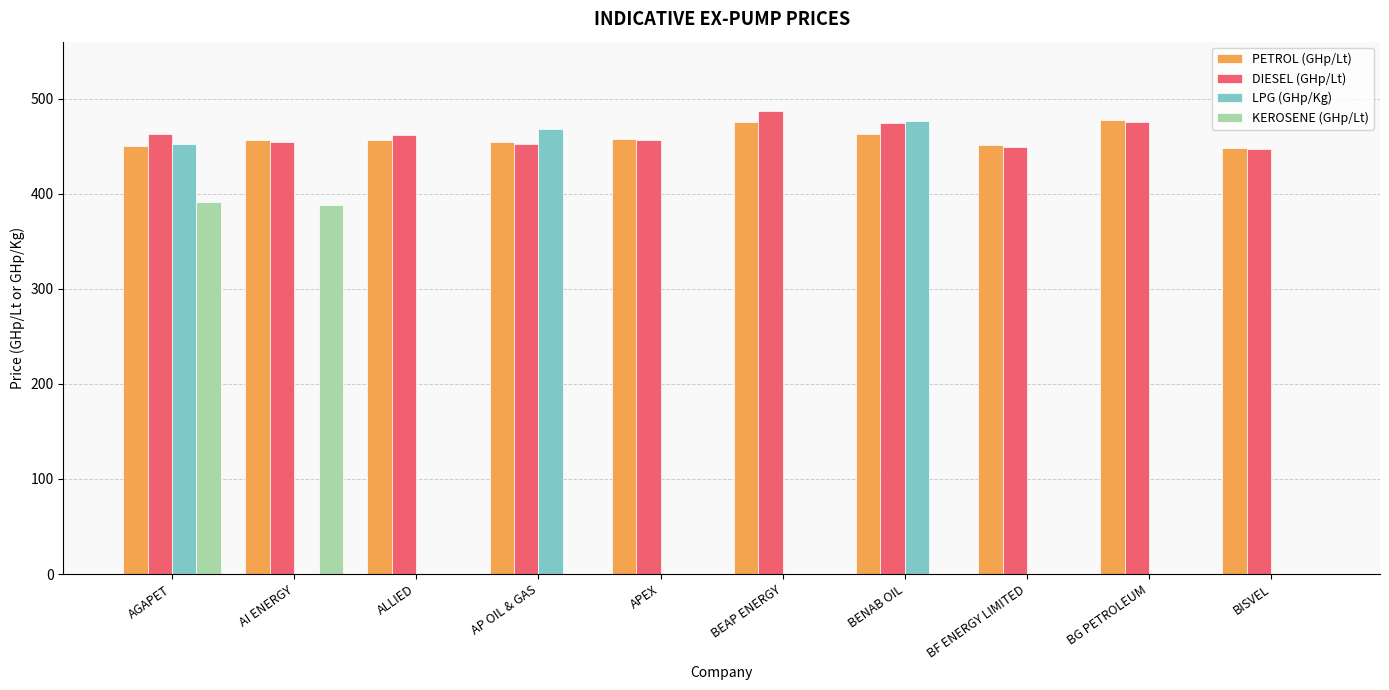

What is the sum of the PETROL (GHp/Lt) values at BF ENERGY LIMITED and BISVEL?

899.1